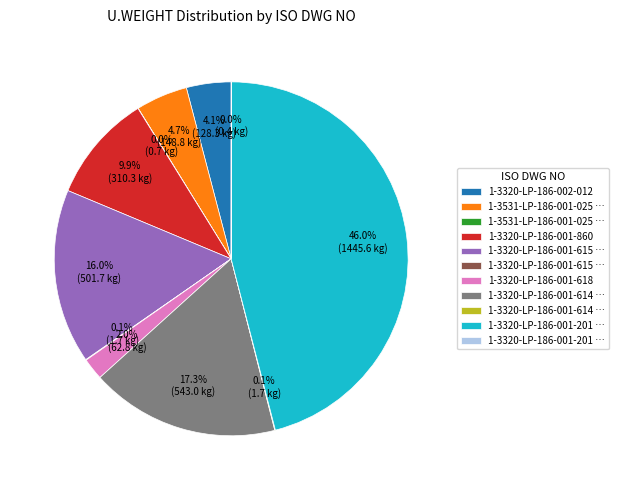

Rank the categories by value from highest to lowest.

1-3320-LP-186-001-201 (S-80S), 1-3320-LP-186-001-614 (S-80), 1-3320-LP-186-001-615 (S-80), 1-3320-LP-186-001-860, 1-3531-LP-186-001-025 (S-40), 1-3320-LP-186-002-012, 1-3320-LP-186-001-618, 1-3320-LP-186-001-615 (S-40S), 1-3320-LP-186-001-614 (S-40S), 1-3531-LP-186-001-025 (S-80), 1-3320-LP-186-001-201 (S-40S)